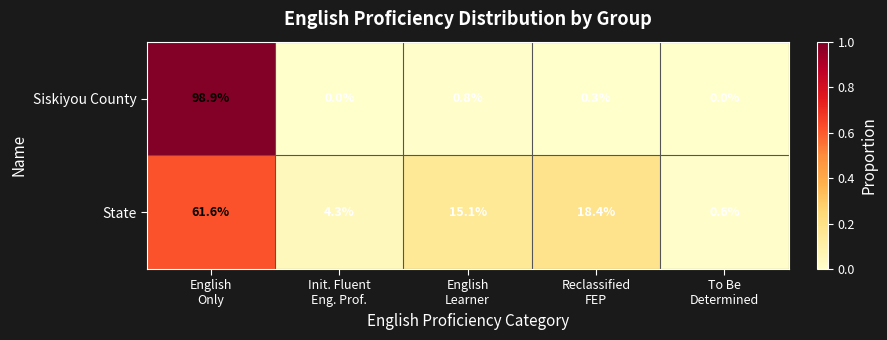

List the series in order of their peak value, highest first.

Siskiyou County, State